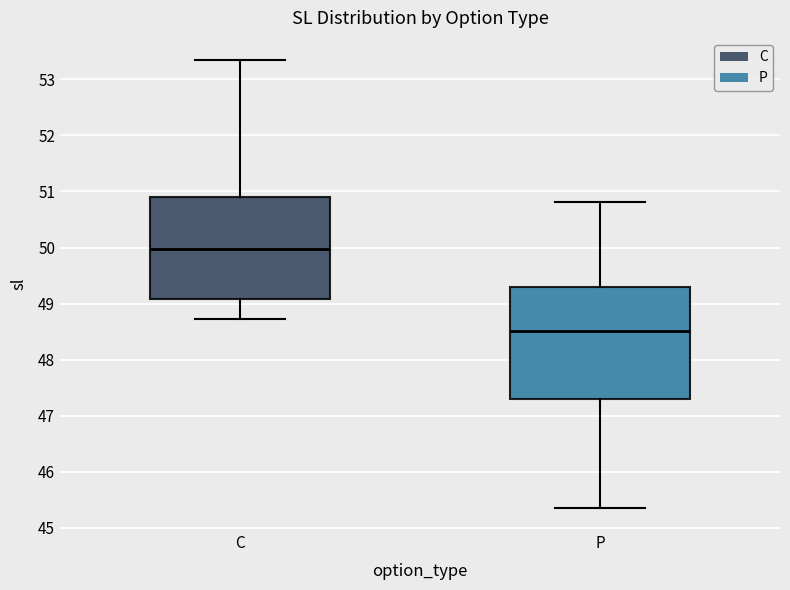

Reading left to right, read every box against the y-axis: the position of its median line, the range the box covers, and the ends of its whiskers. The values are not printed on the chart, so give them approximately, as read against the axis.

C: median 50.0, box 49.1 to 50.9, whiskers 48.7 to 53.3
P: median 48.5, box 47.3 to 49.3, whiskers 45.4 to 50.8